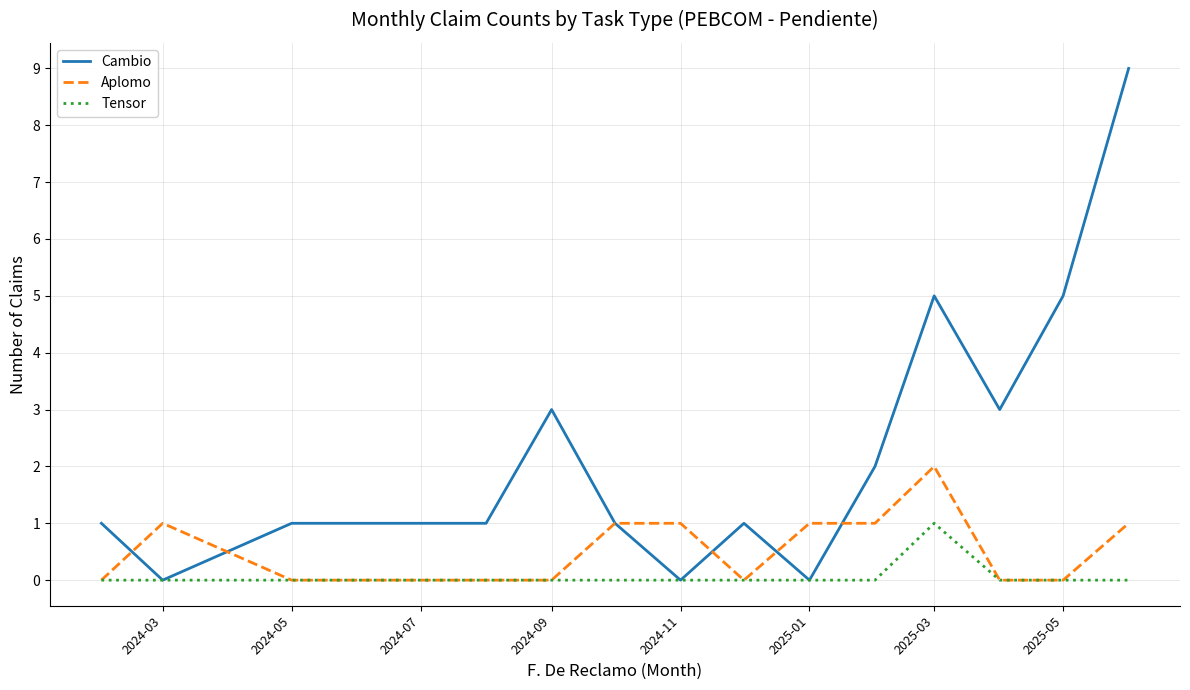

Which series ends up on top after the final intersection of Cambio and Aplomo?

Cambio